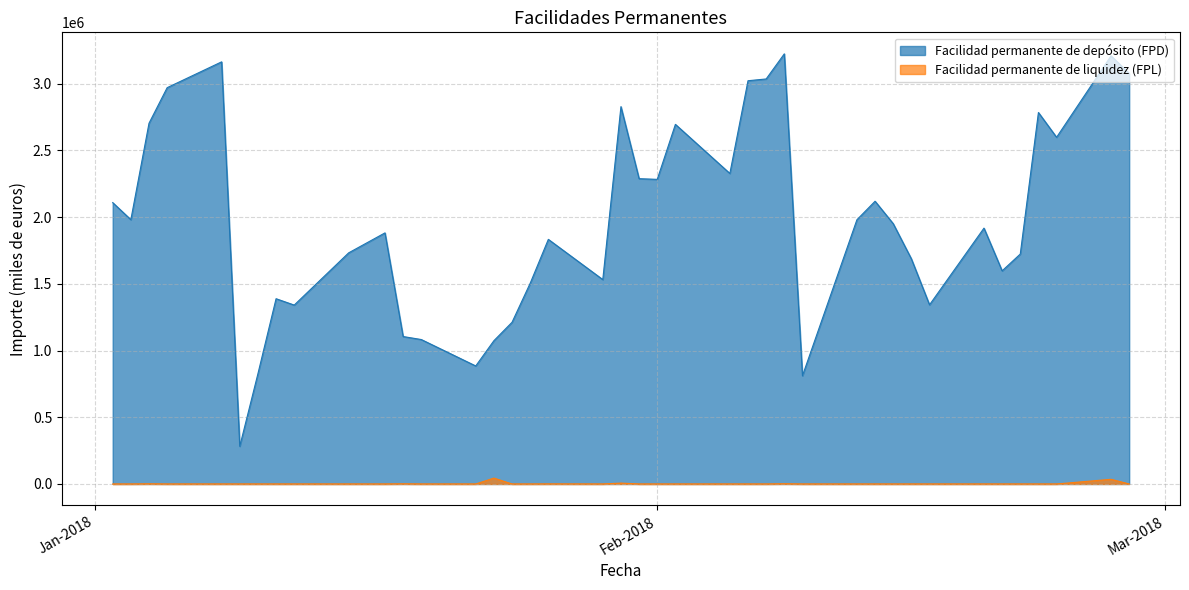

Rank the series by their average value, from lowest to highest.

Facilidad permanente de liquidez (FPL), Facilidad permanente de depósito (FPD)